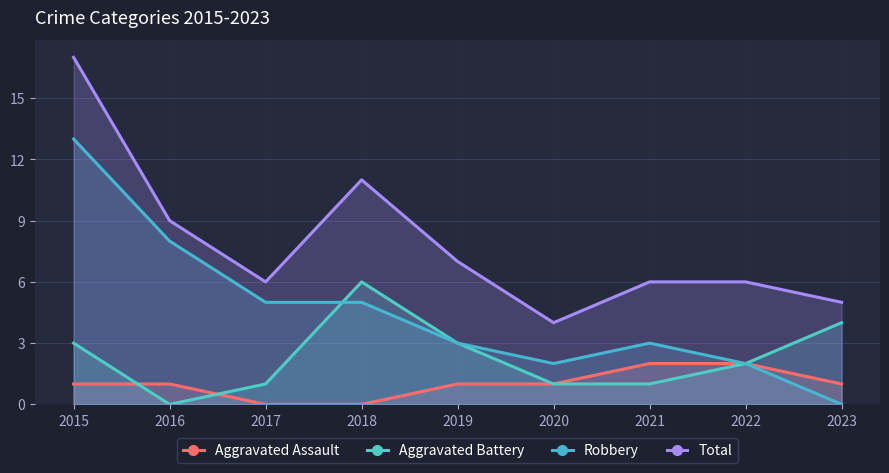

How many data points in Aggravated Assault are above 1?

2